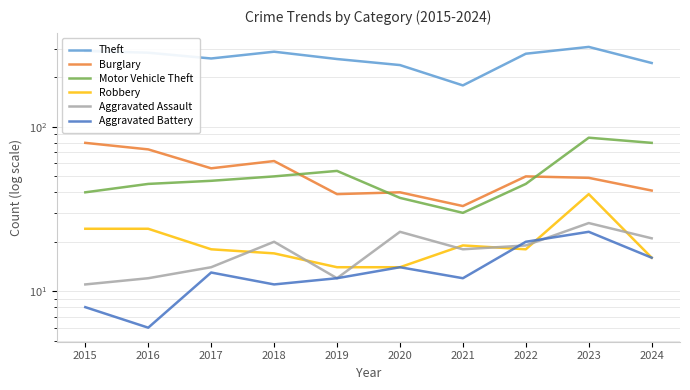

Reading left to right, list all the values displayed in this chart.

Theft: 2015=290	2016=283	2017=261	2018=287	2019=259	2020=238	2021=179	2022=279	2023=307	2024=245
Burglary: 2015=80	2016=73	2017=56	2018=62	2019=39	2020=40	2021=33	2022=50	2023=49	2024=41
Motor Vehicle Theft: 2015=40	2016=45	2017=47	2018=50	2019=54	2020=37	2021=30	2022=45	2023=86	2024=80
Robbery: 2015=24	2016=24	2017=18	2018=17	2019=14	2020=14	2021=19	2022=18	2023=39	2024=16
Aggravated Assault: 2015=11	2016=12	2017=14	2018=20	2019=12	2020=23	2021=18	2022=19	2023=26	2024=21
Aggravated Battery: 2015=8	2016=6	2017=13	2018=11	2019=12	2020=14	2021=12	2022=20	2023=23	2024=16